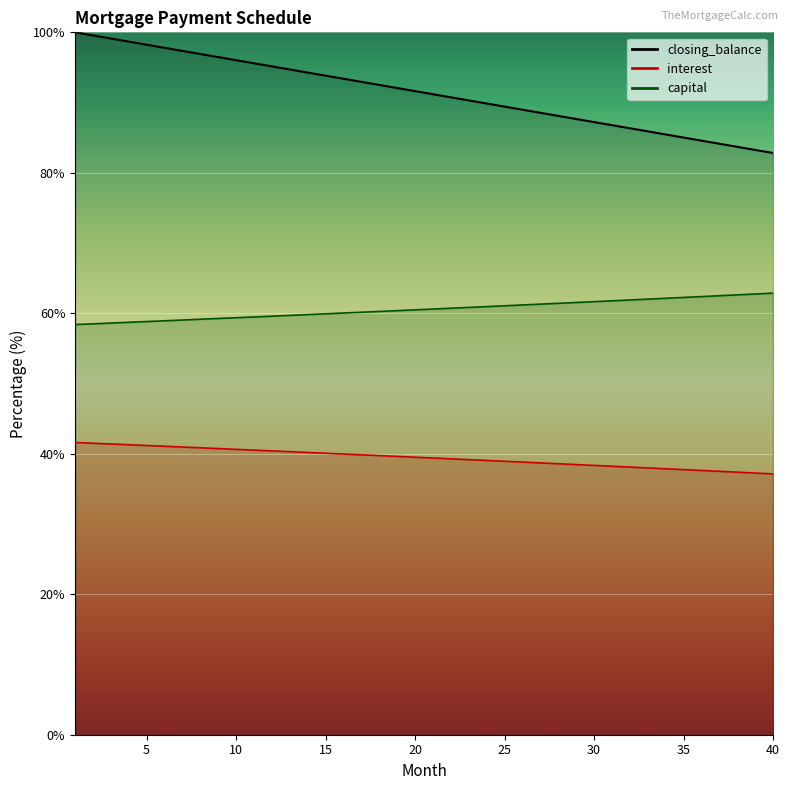

Rank the categories by value from lowest to highest.

40, 39, 38, 37, 36, 35, 34, 33, 32, 31, 30, 29, 28, 27, 26, 25, 24, 23, 22, 21, 20, 19, 18, 17, 16, 15, 14, 13, 12, 11, 10, 9, 8, 7, 6, 5, 4, 3, 2, 1